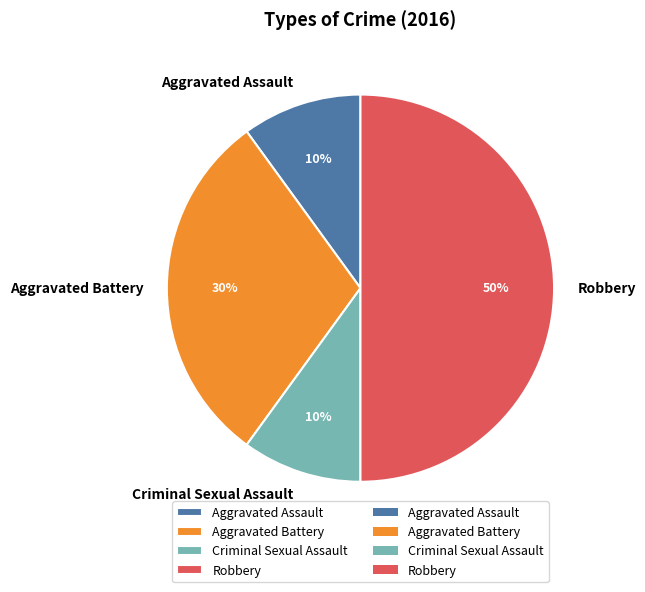

How many slices are in this pie chart?

4